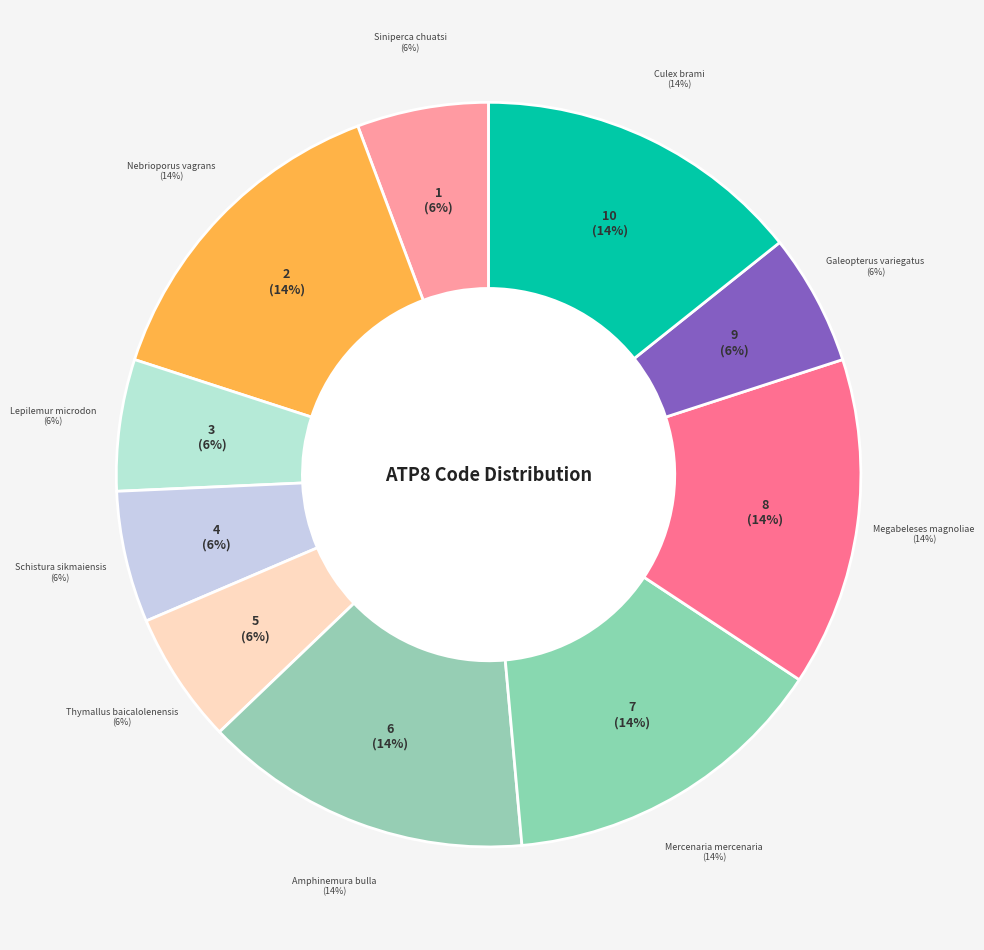

Does any single category account for the majority?

No